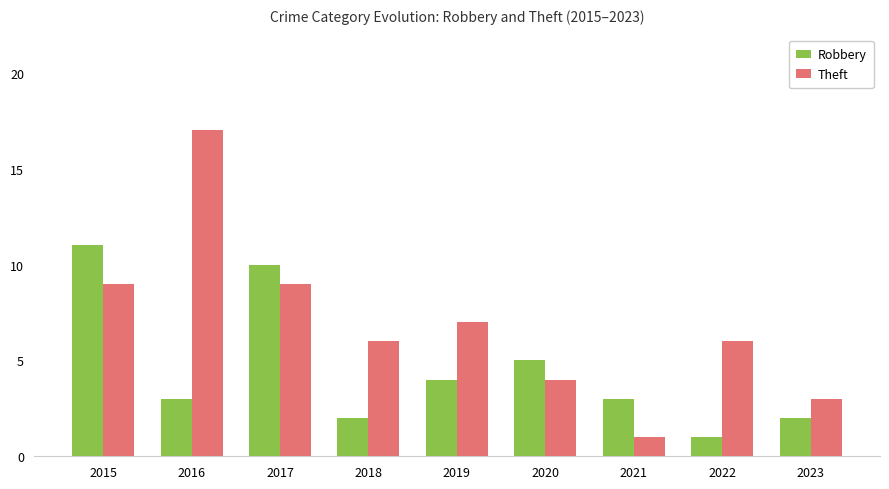

What is the average value of the Theft series?

7